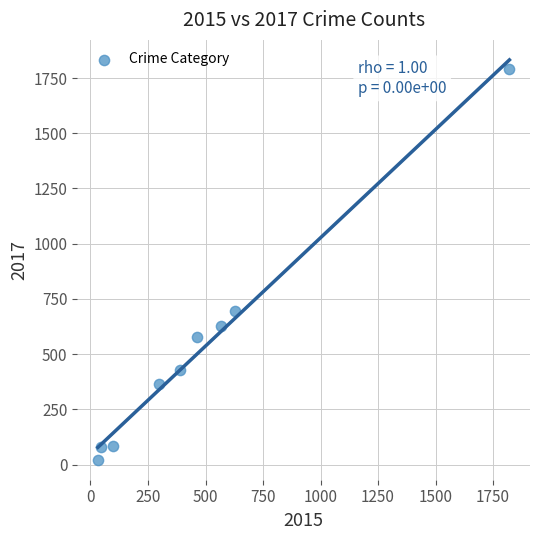

What Y value in the scatter plot is closest to 907?

697